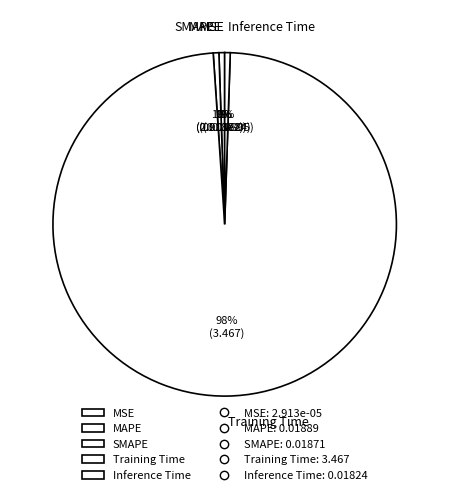

Is it true that Training Time is 98% of the pie?

True